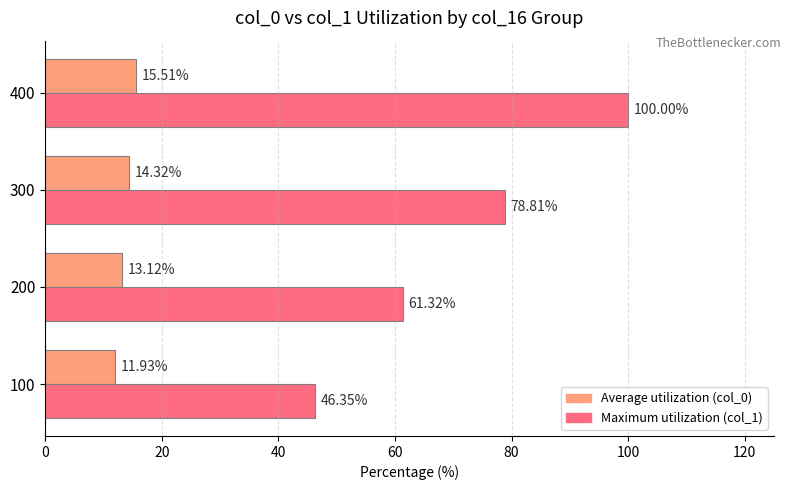

Which series changed the most between 200 and 400?

Maximum utilization (col_1)